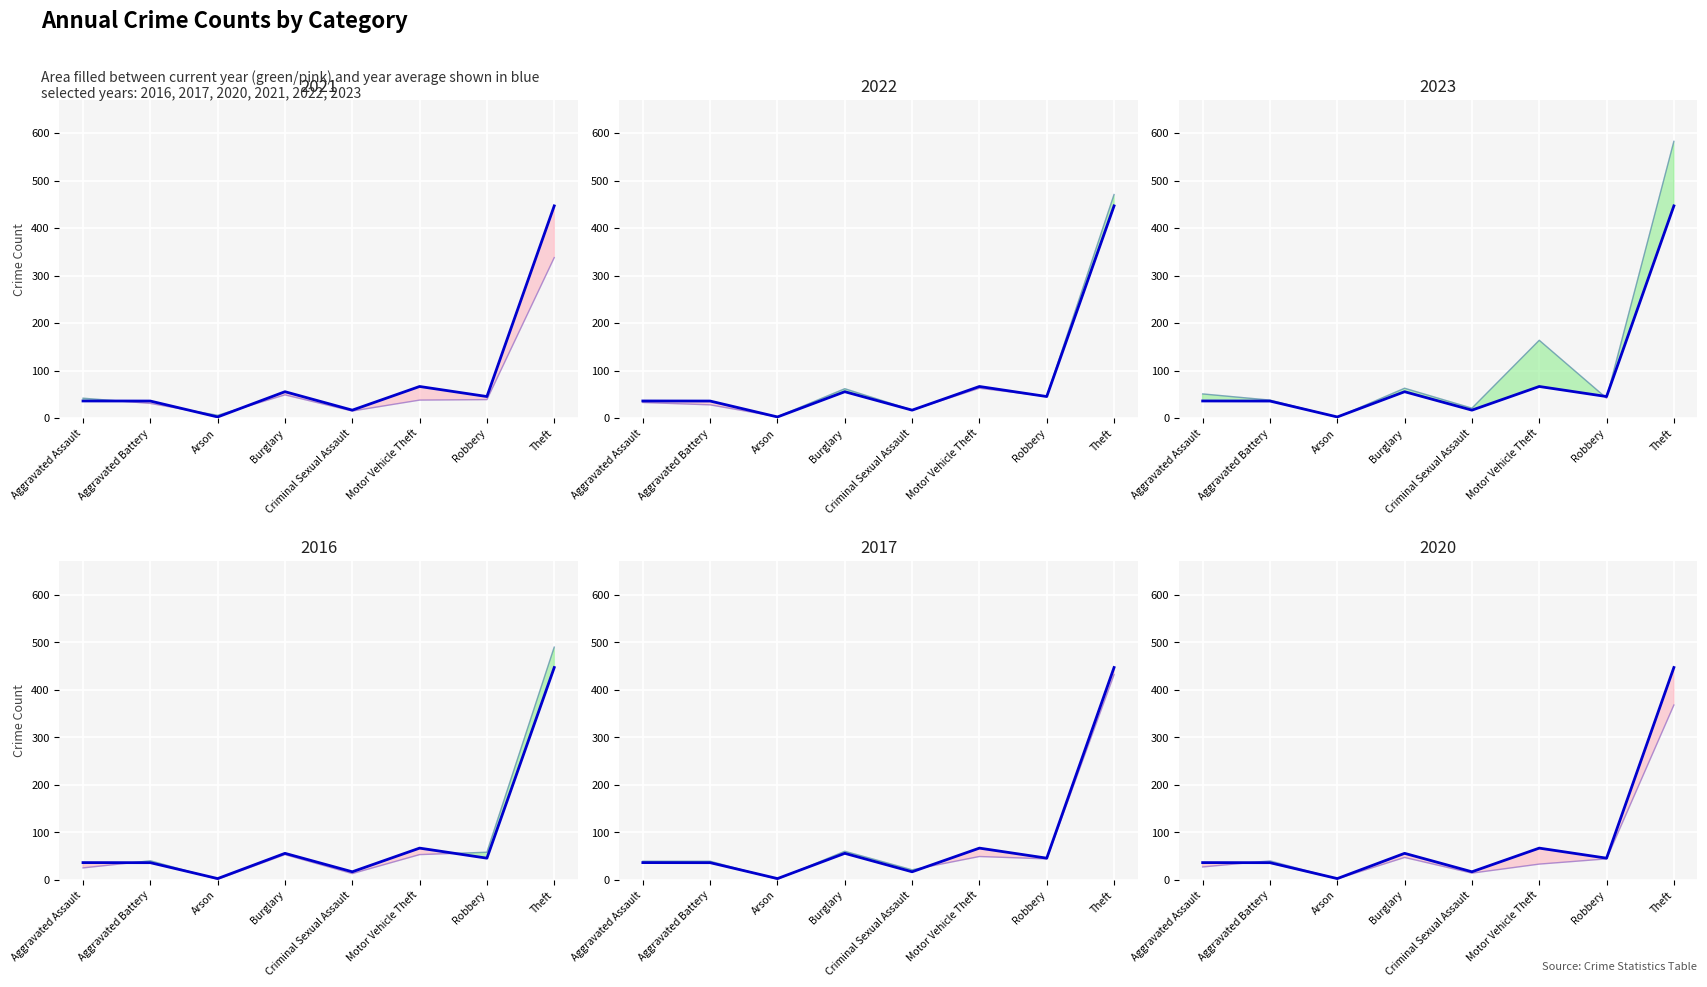

Rank the categories by value from highest to lowest.

Theft, Motor Vehicle Theft, Burglary, Robbery, Aggravated Assault, Aggravated Battery, Criminal Sexual Assault, Arson